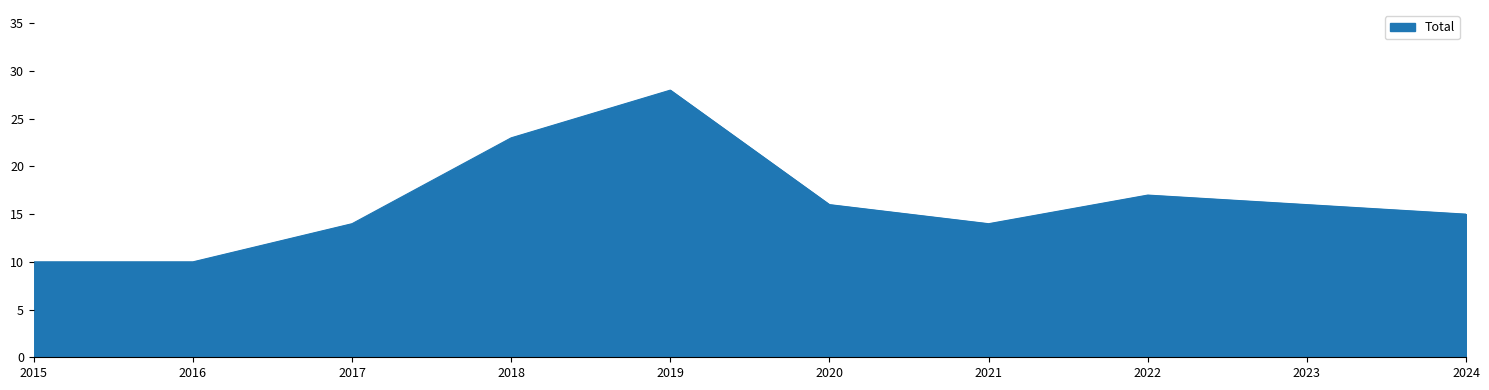

Read the value at 2015.

10